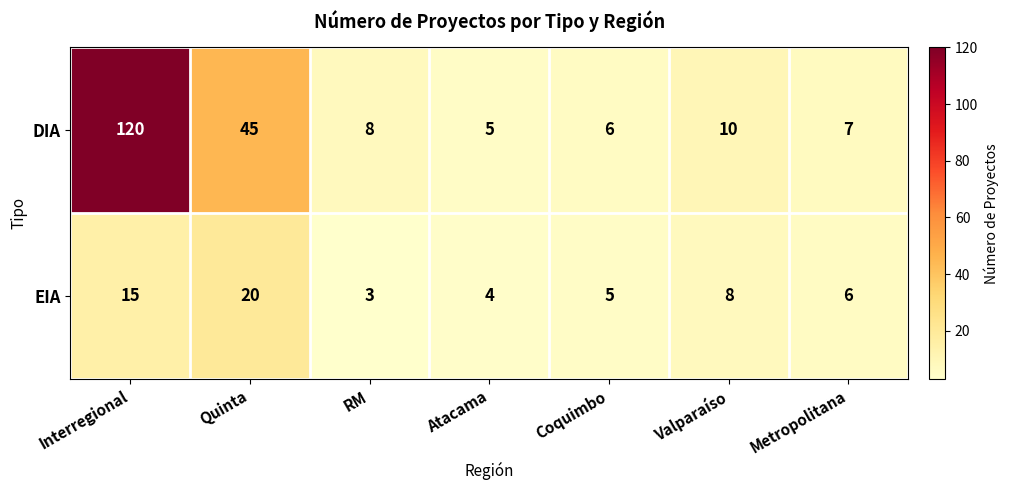

Rank the series by their maximum value, from lowest to highest.

EIA, DIA